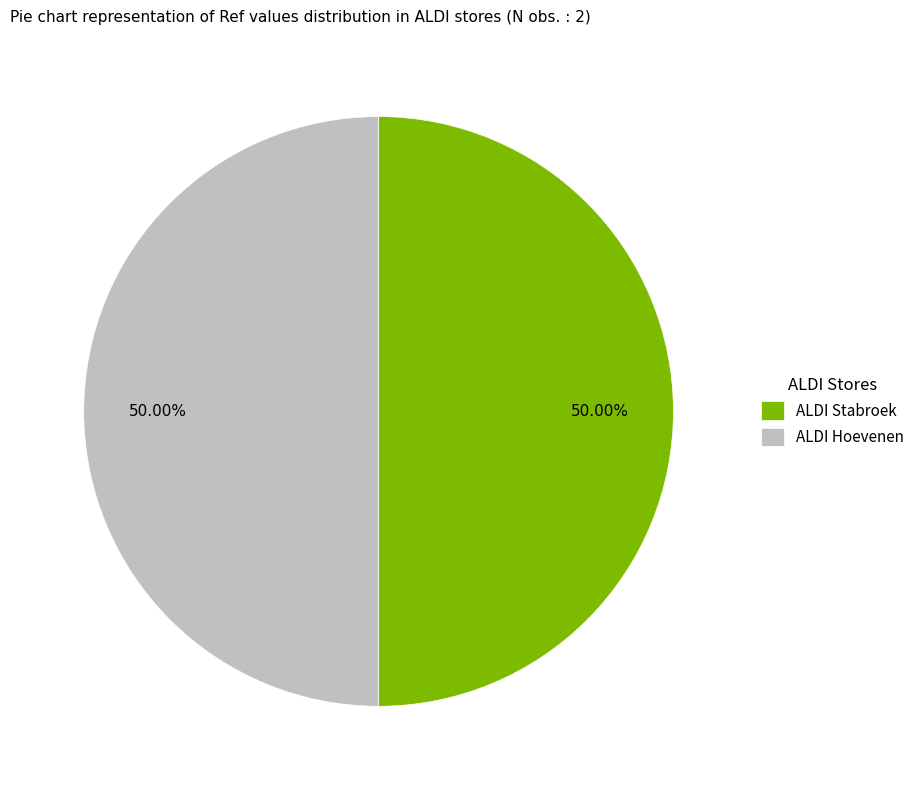

How many segments does this pie chart have?

2